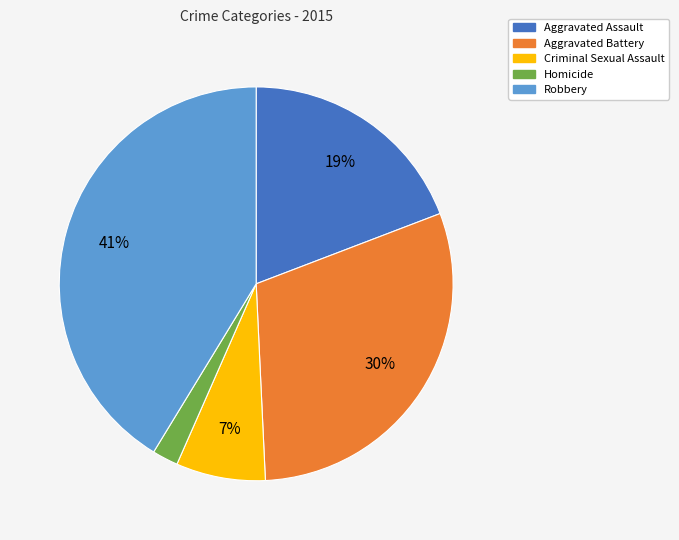

Is the sum of Robbery and Aggravated Assault greater than half?

Yes